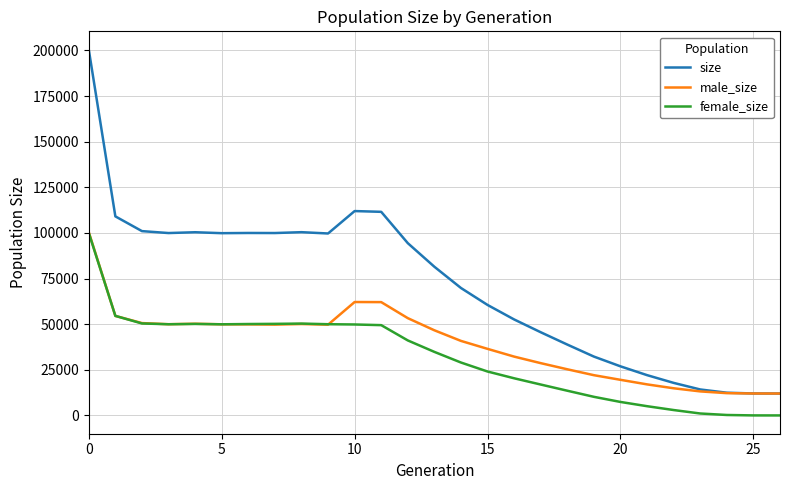

Which series has the largest total across all categories?

size